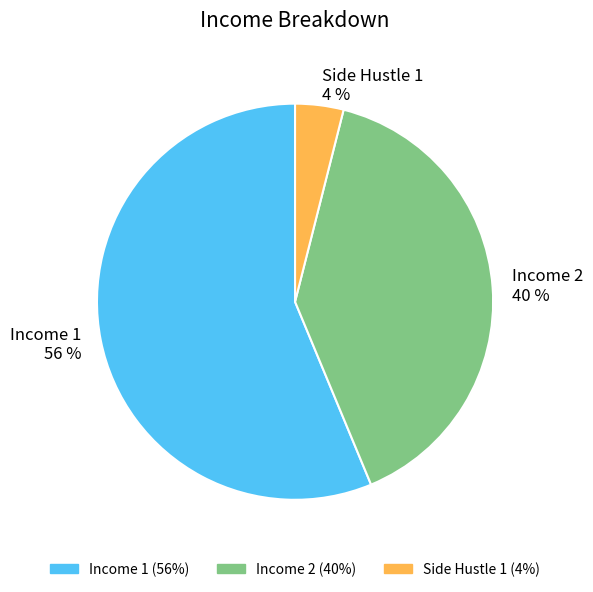

Rank the categories by value from highest to lowest.

Income 1, Income 2, Side Hustle 1